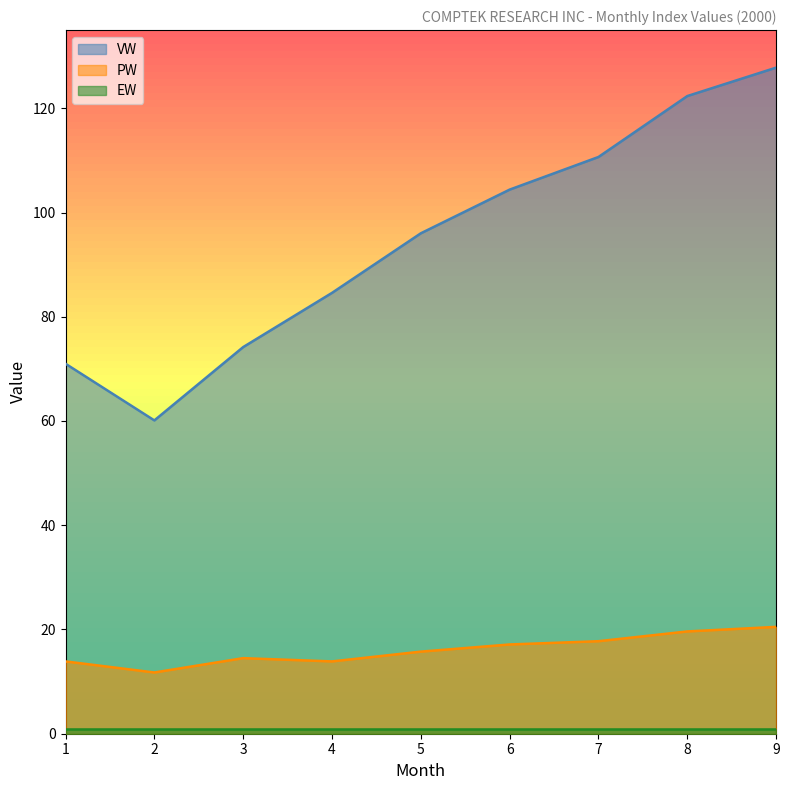

Which label corresponds to the largest value in the chart?

9